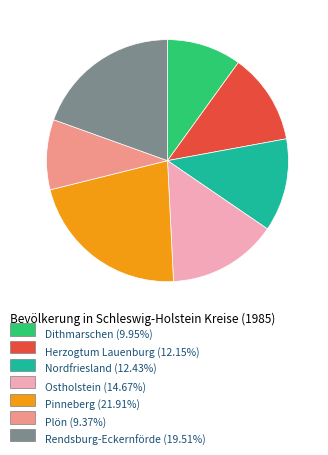

Is there any slice that represents more than half of the pie?

No